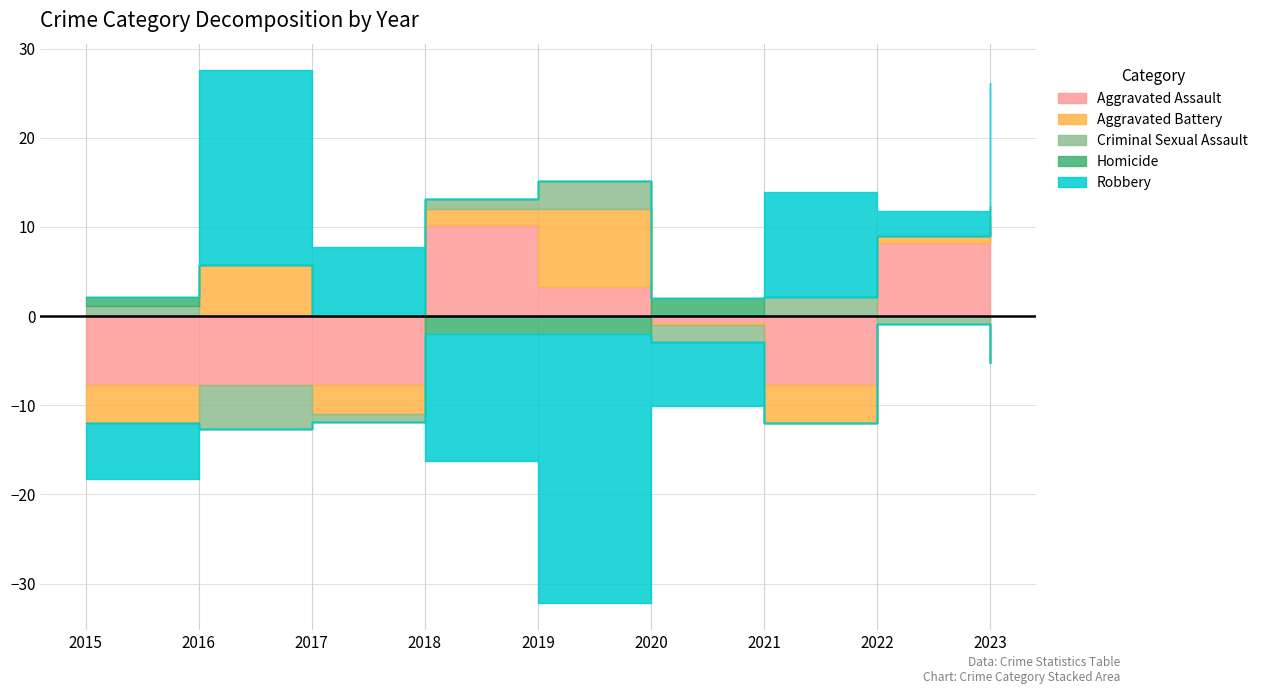

Between 2017 and 2018, which is larger?

2018